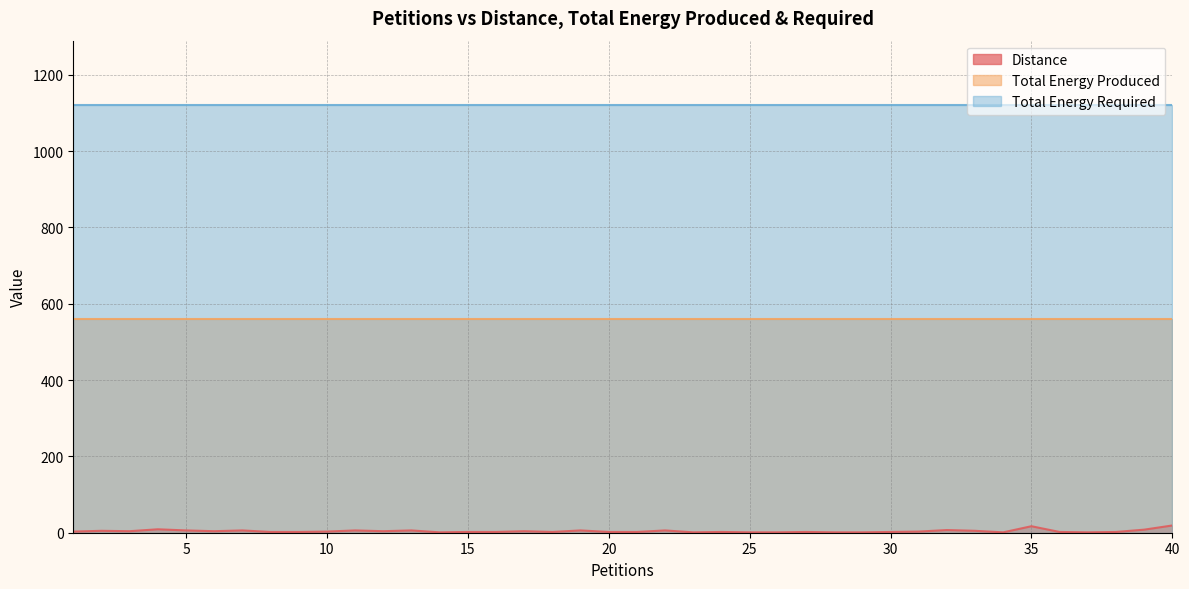

True or false: Distance and Total Energy Required intersect in this chart.

False